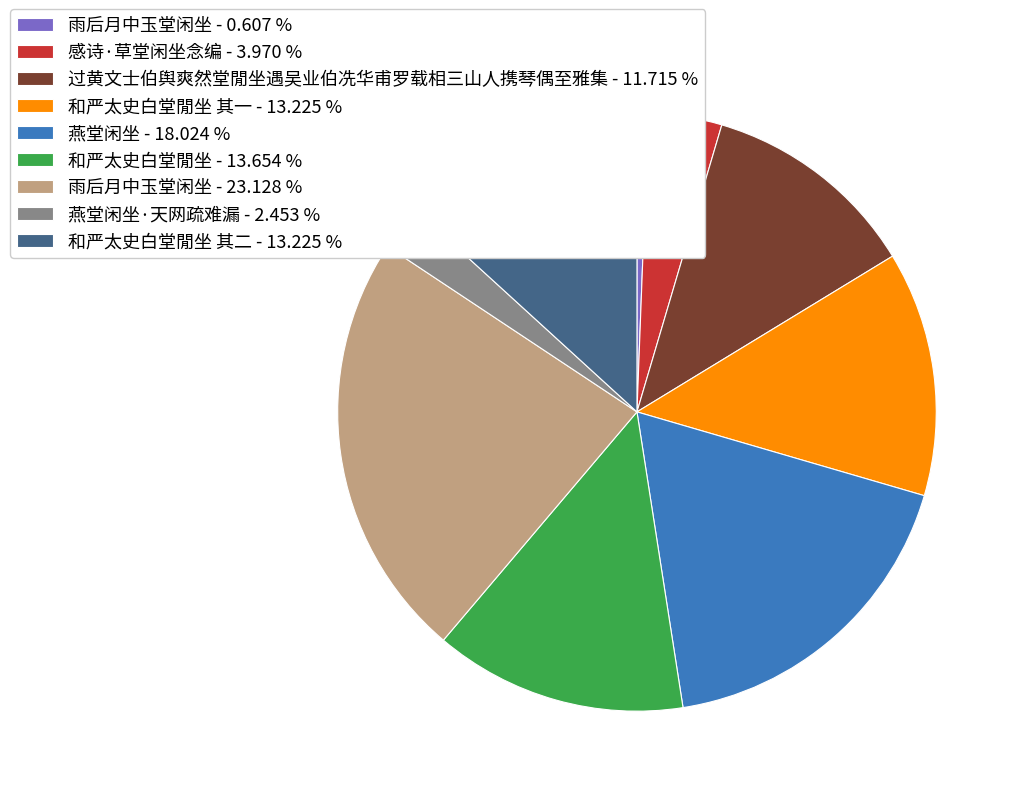

What is the largest slice in the pie chart?

雨后月中玉堂闲坐 - 23.128 %